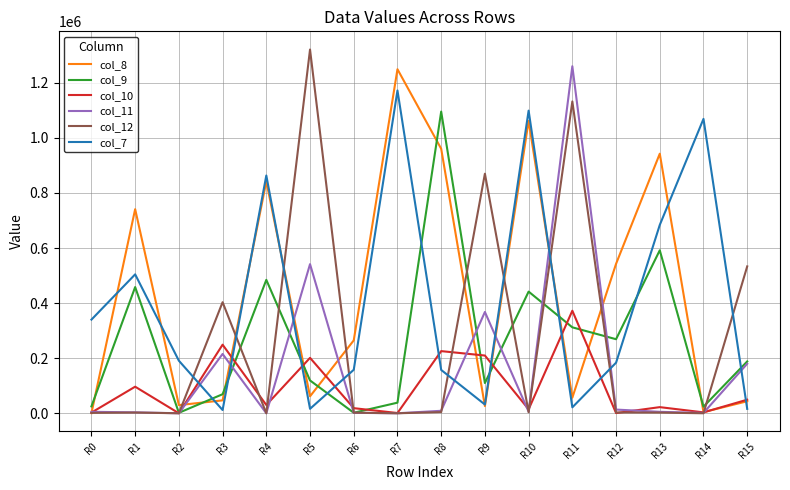

Which series has the largest total across all categories?

col_8